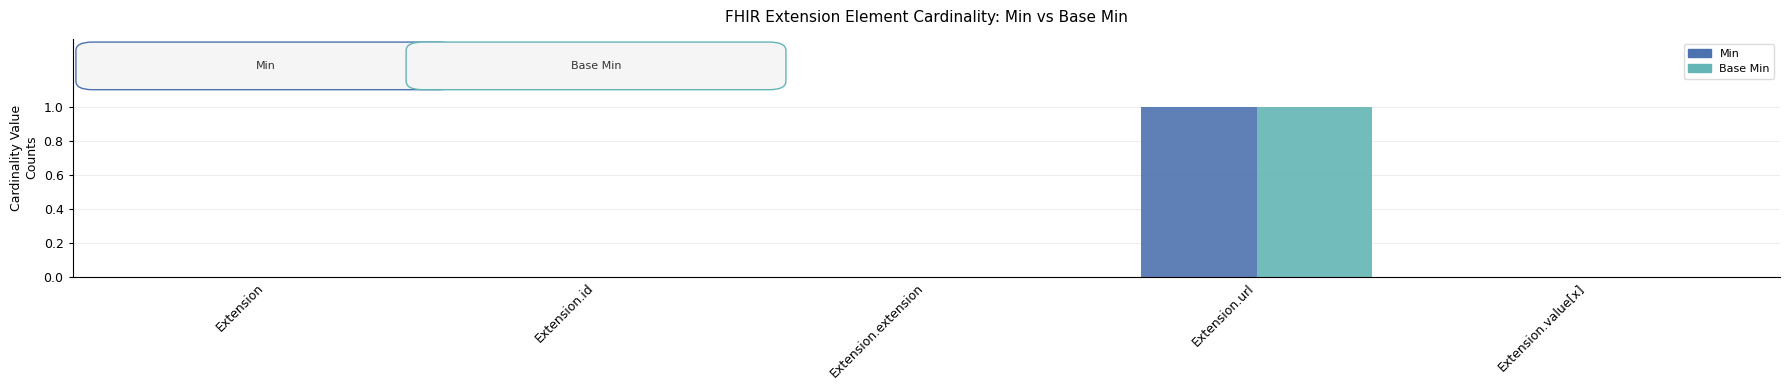

What are all the series names shown in the legend?

Min, Base Min